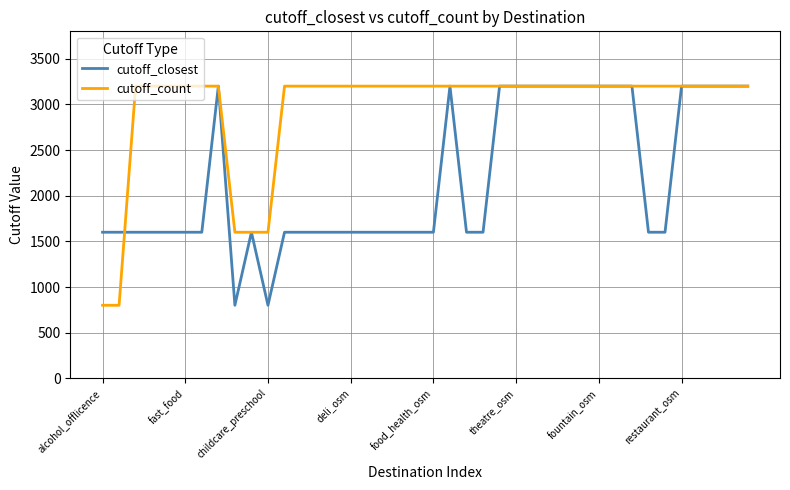

List the series in order of their overall mean, lowest first.

cutoff_closest, cutoff_count